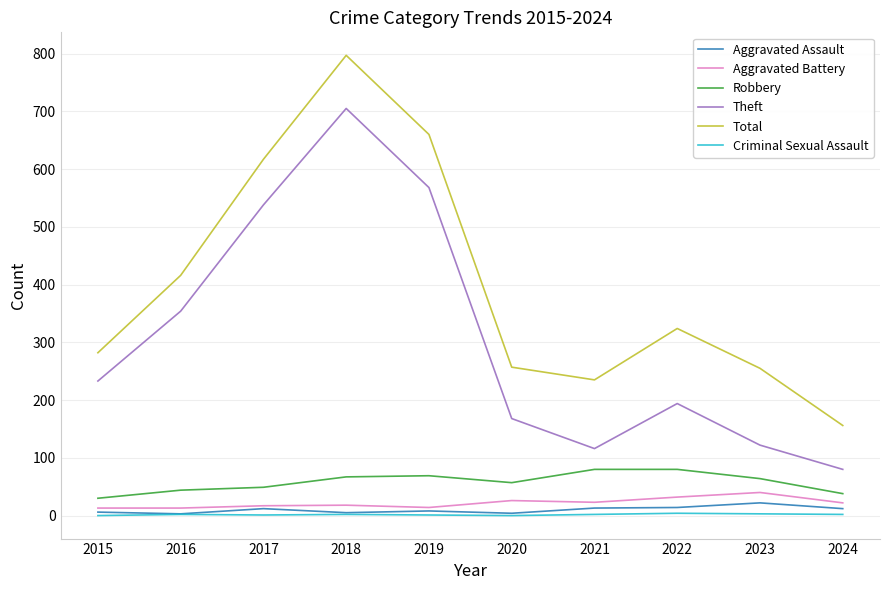

True or false: Criminal Sexual Assault and Robbery intersect in this chart.

False